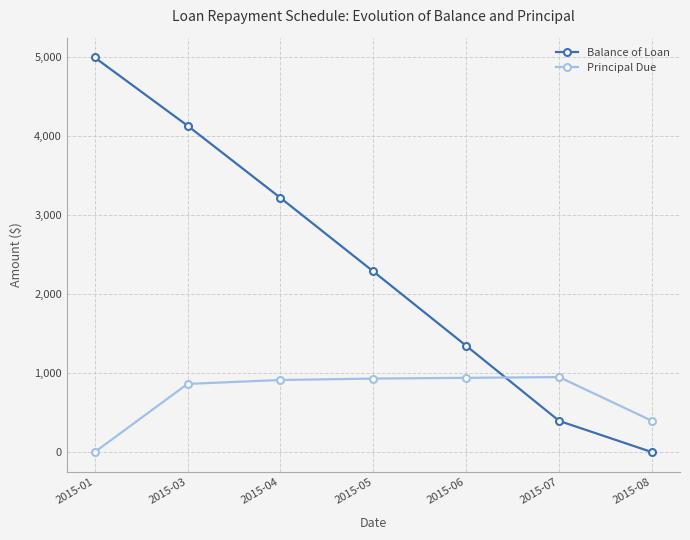

What are all the series names shown in the legend?

Balance of Loan, Principal Due